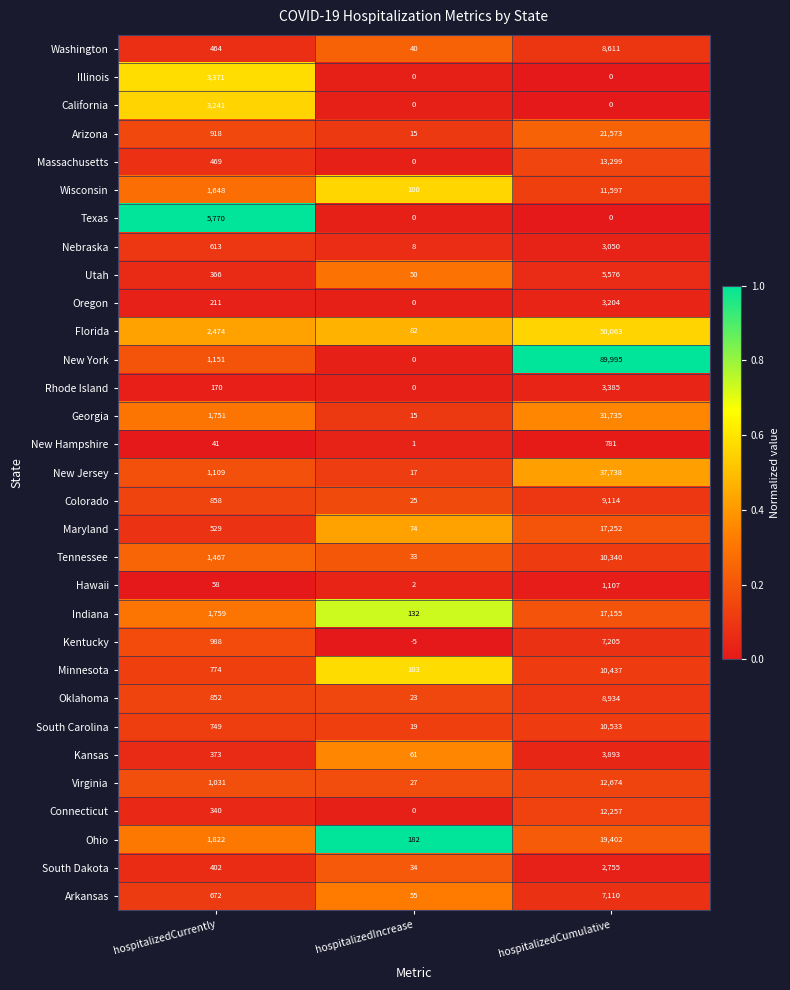

How many categories are shown in the chart?

3